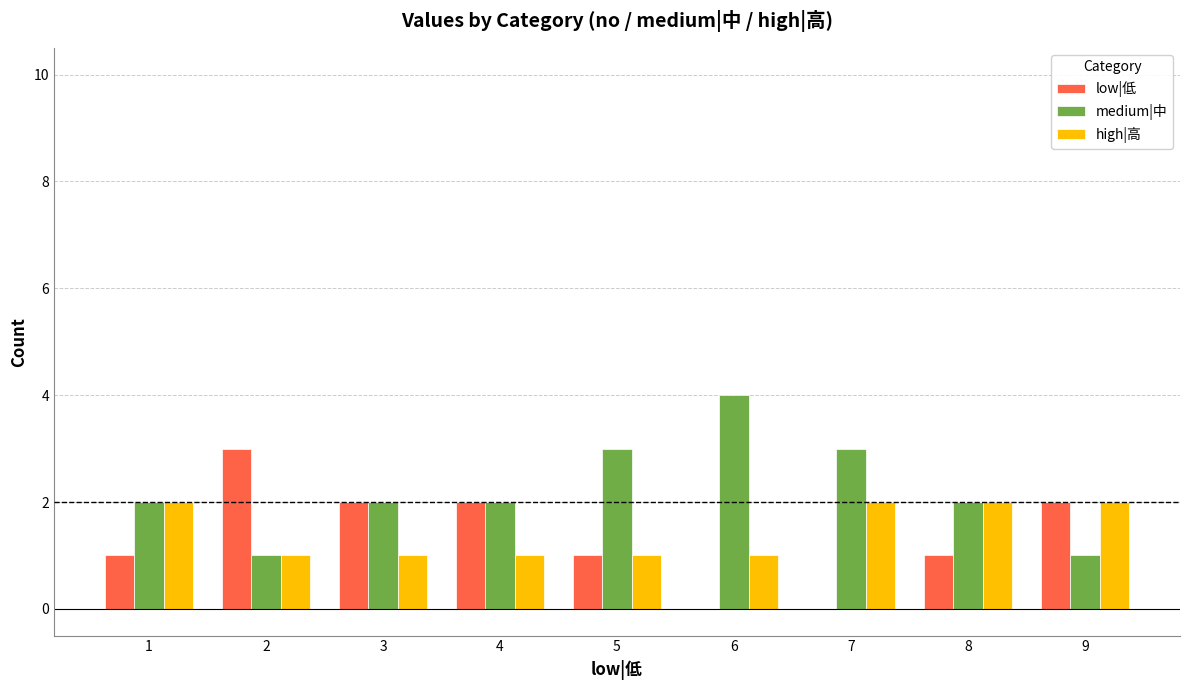

The high|高 series shows 1 at 2. True or false?

True